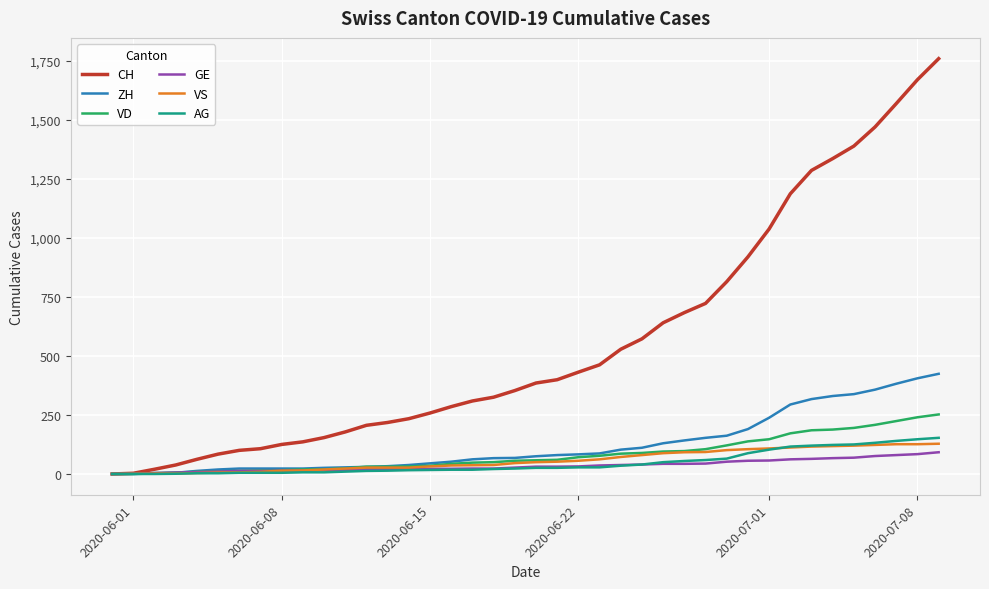

Which series has the largest total across all categories?

CH